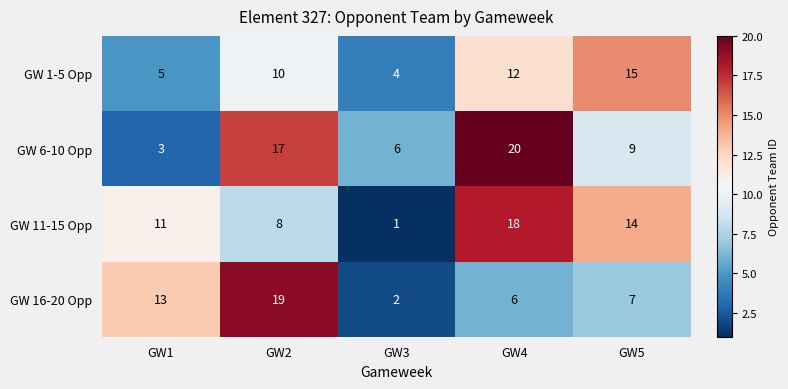

Between GW3 and GW5, which series saw the biggest shift?

GW 11-15 Opp